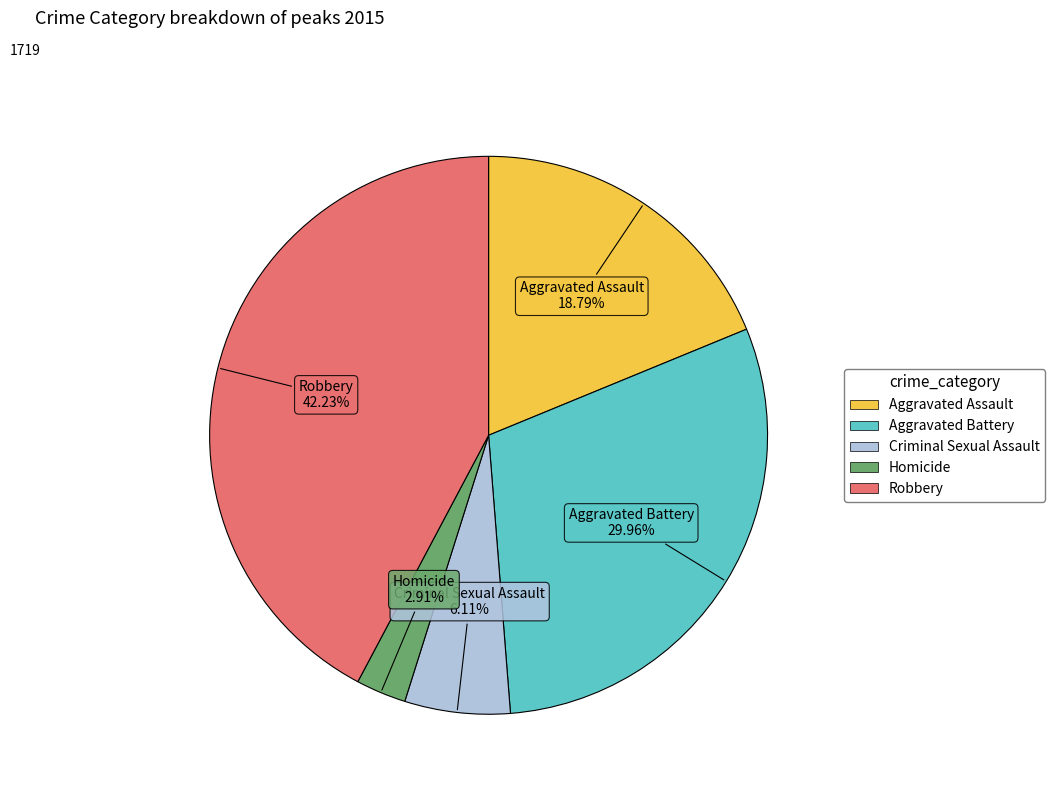

Is there any slice that represents more than half of the pie?

No